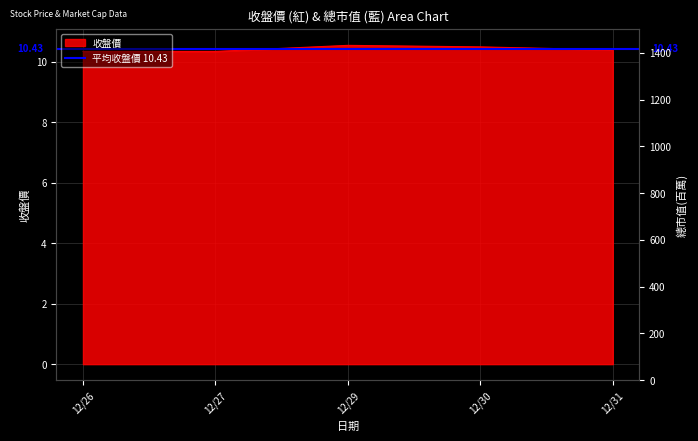

How many lines are shown in the chart?

1